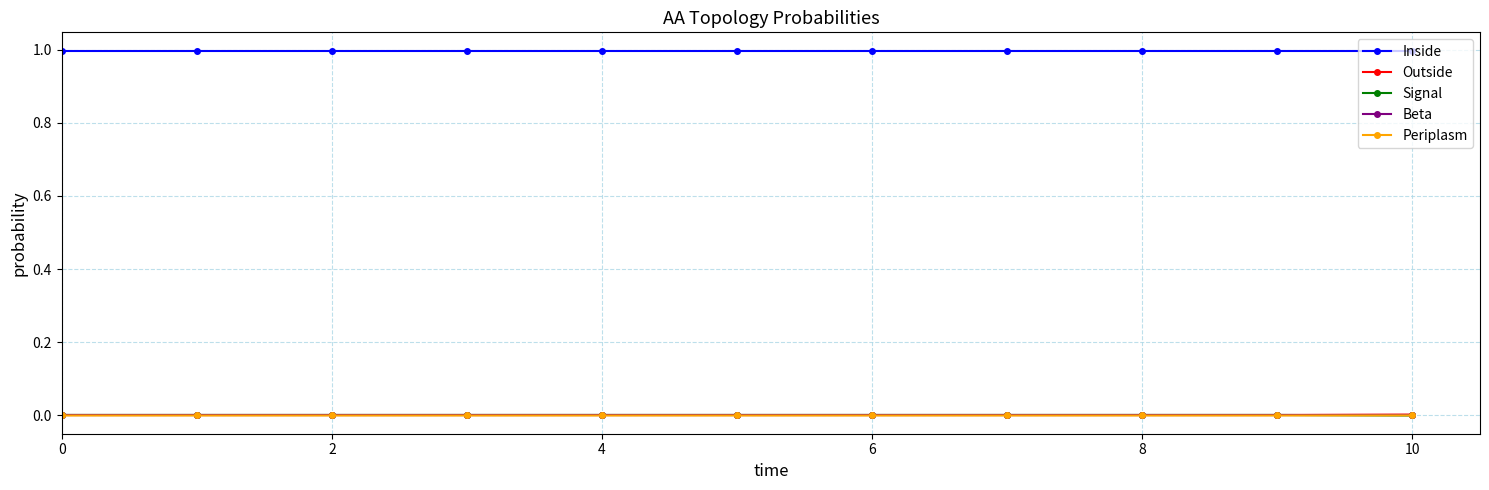

True or false: Signal and Inside cross at least once.

False